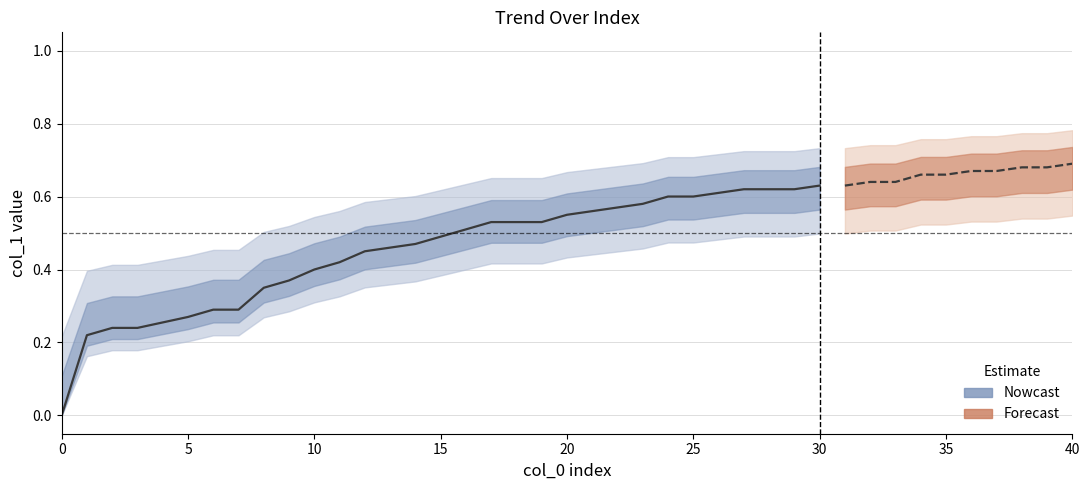

Does the chart have visible grid lines?

Yes